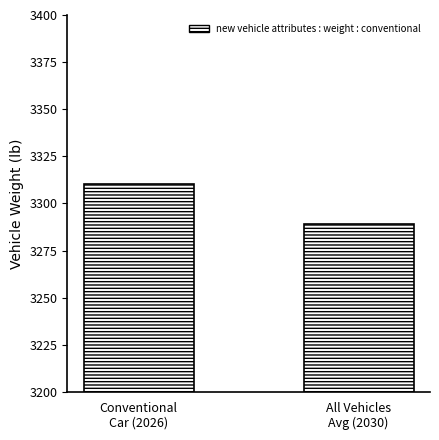

Where does the data first go above 3310?

Conventional
Car (2026)